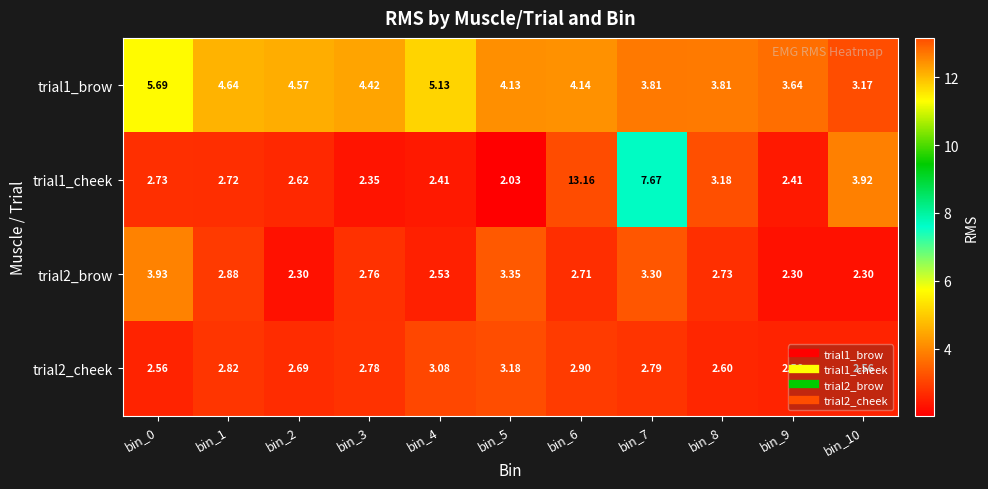

Is the value of trial2_cheek at bin_3 greater than the value of trial1_brow at bin_7?

No